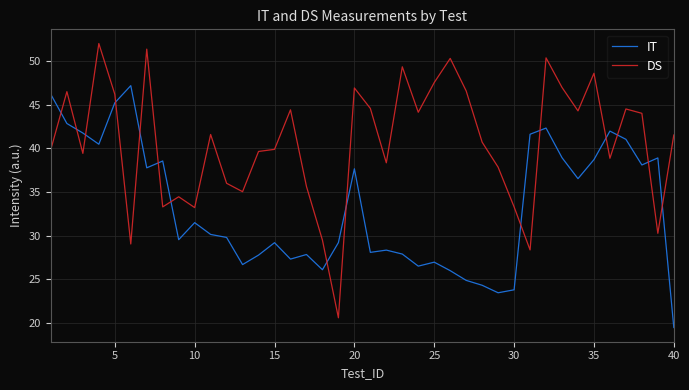

Which series has the widest spread of values?

DS